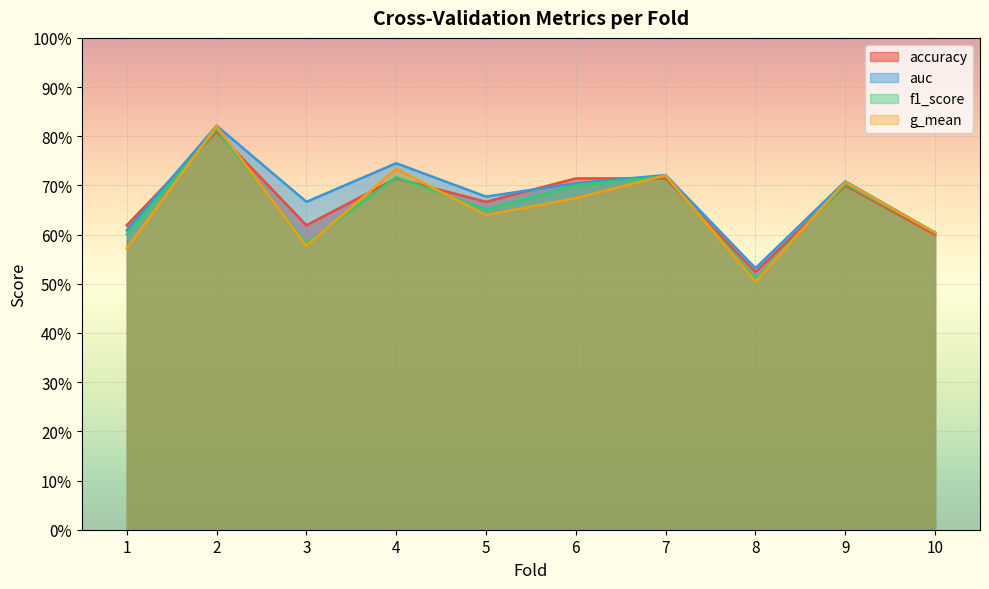

True or false: f1_score and accuracy intersect in this chart.

True